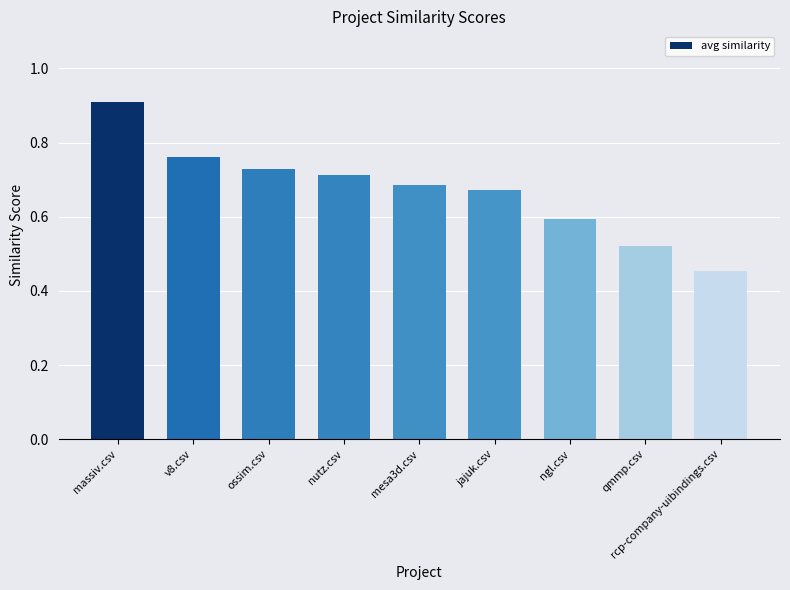

What is the difference between the second highest and minimum values?

0.3